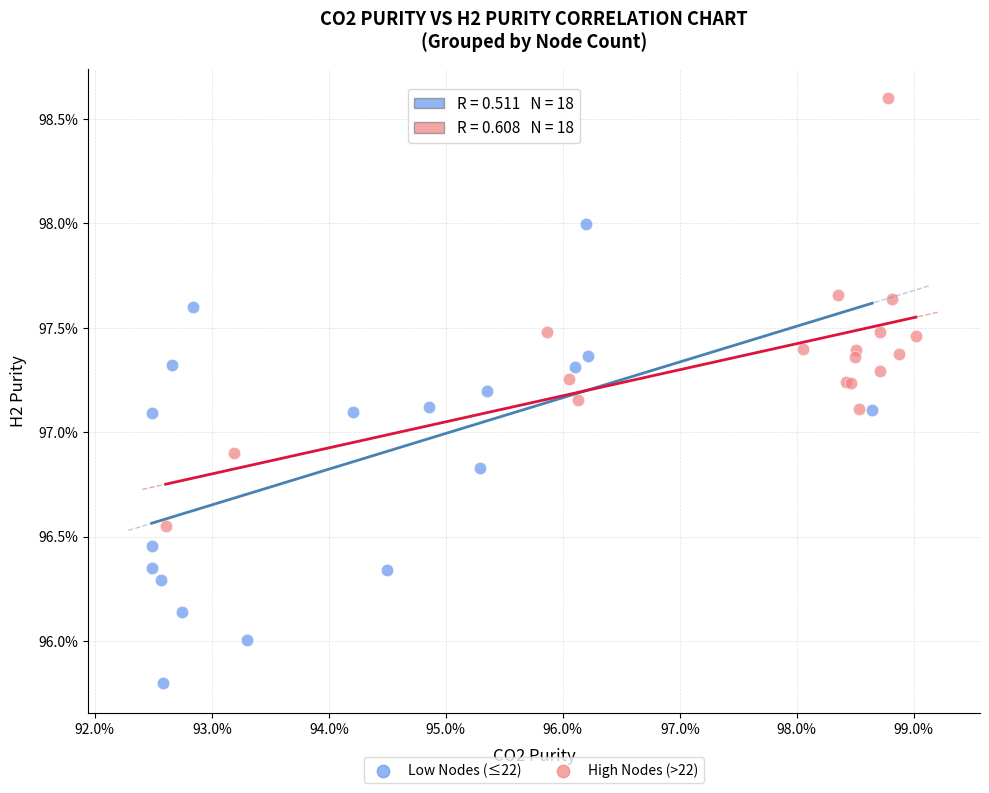

What are all the series names shown in the legend?

Low Nodes (≤22), High Nodes (>22)